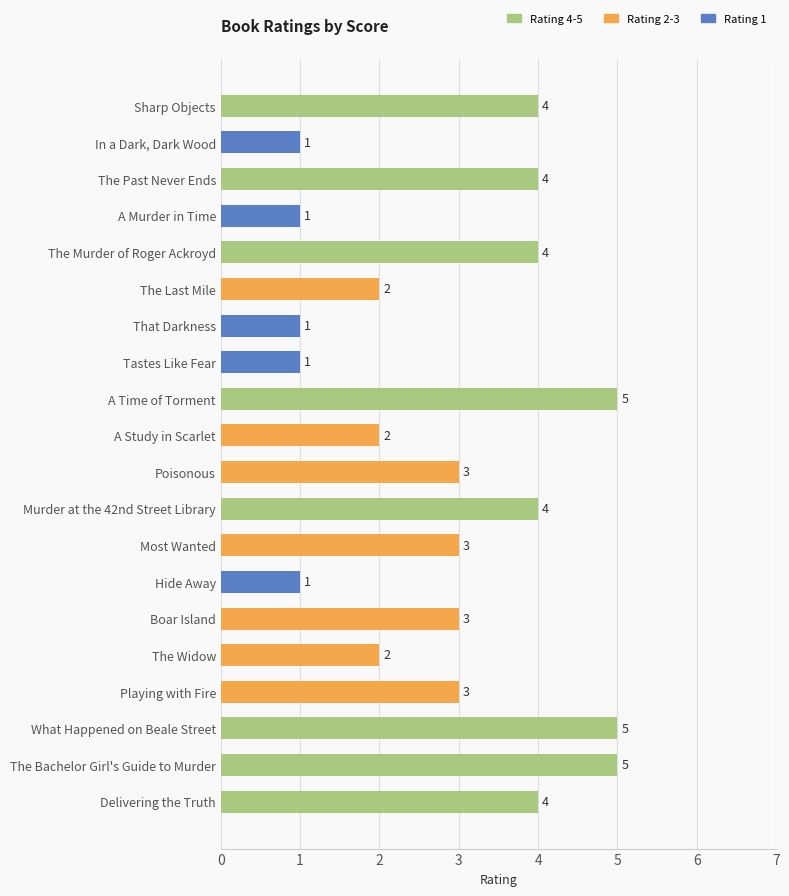

What is the average value?

3